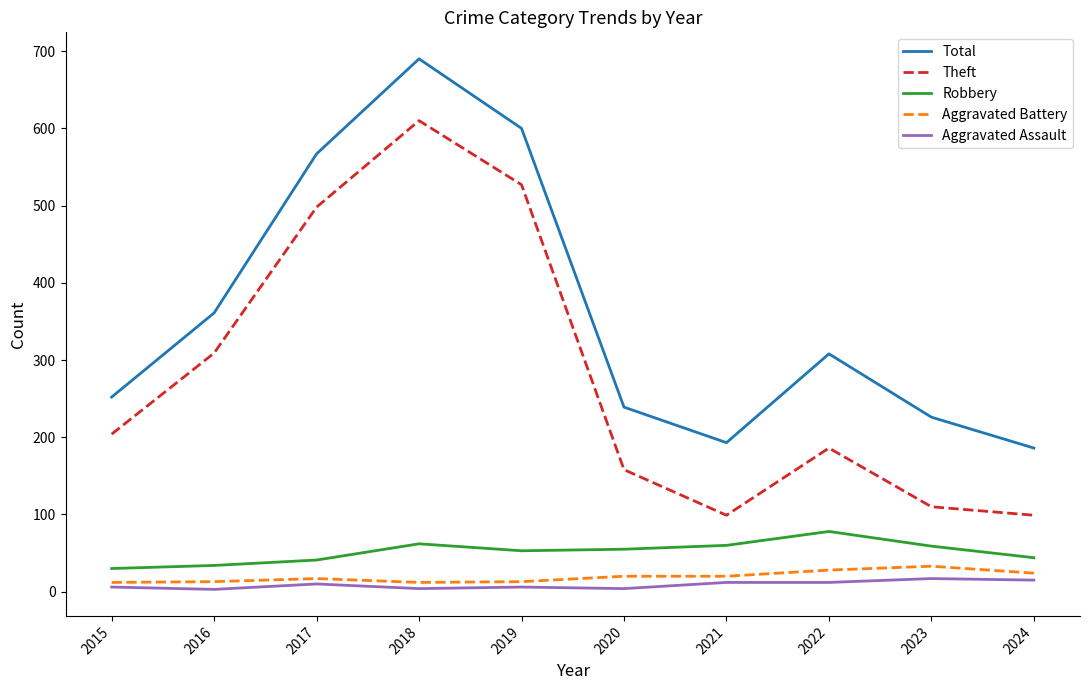

The value of Total at 2021 is 193. True or false?

True